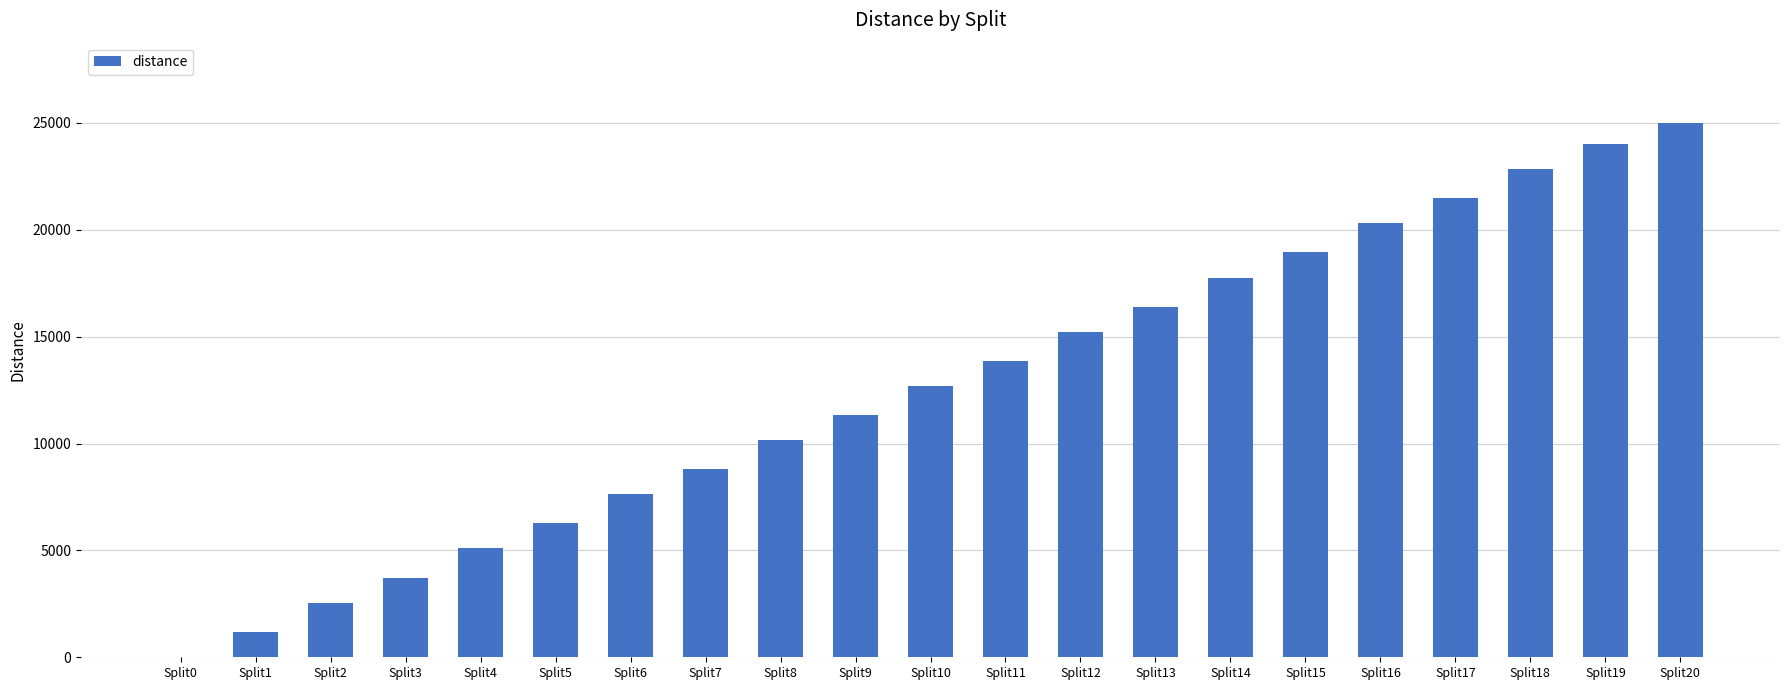

Where is the data nearest to the value 12500?

Split10